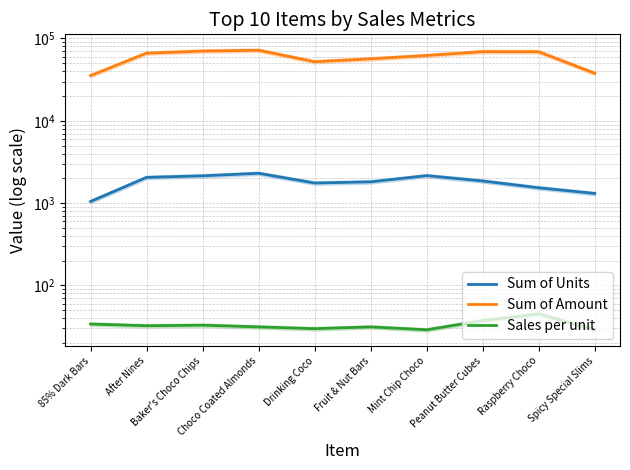

What is the total value across all series at Peanut Butter Cubes?

71051.3